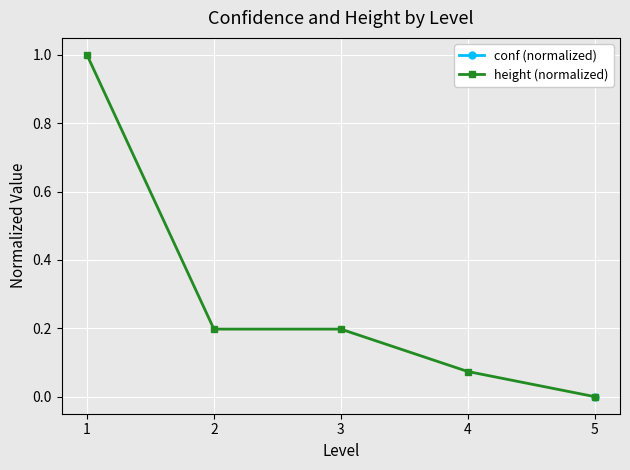

How many lines are shown in the chart?

1